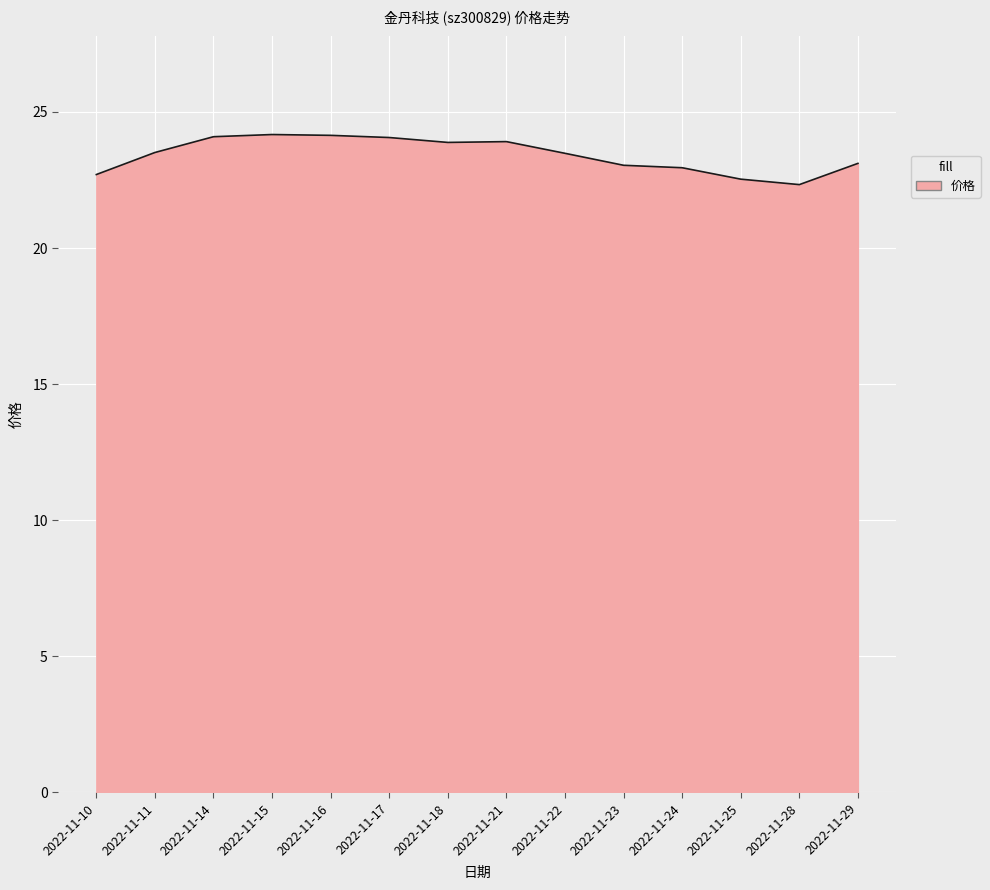

Does the chart display data point markers on the line(s)?

No